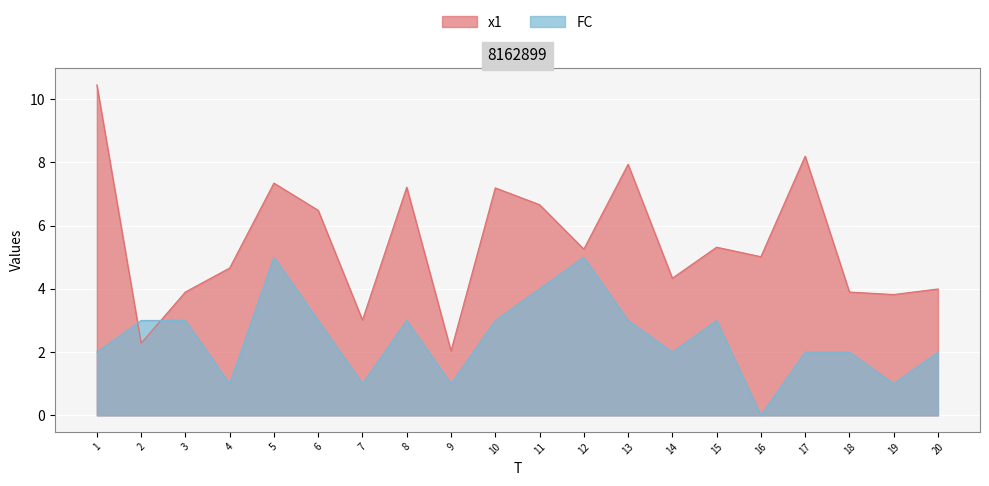

Which category has the lowest value across all series?

16